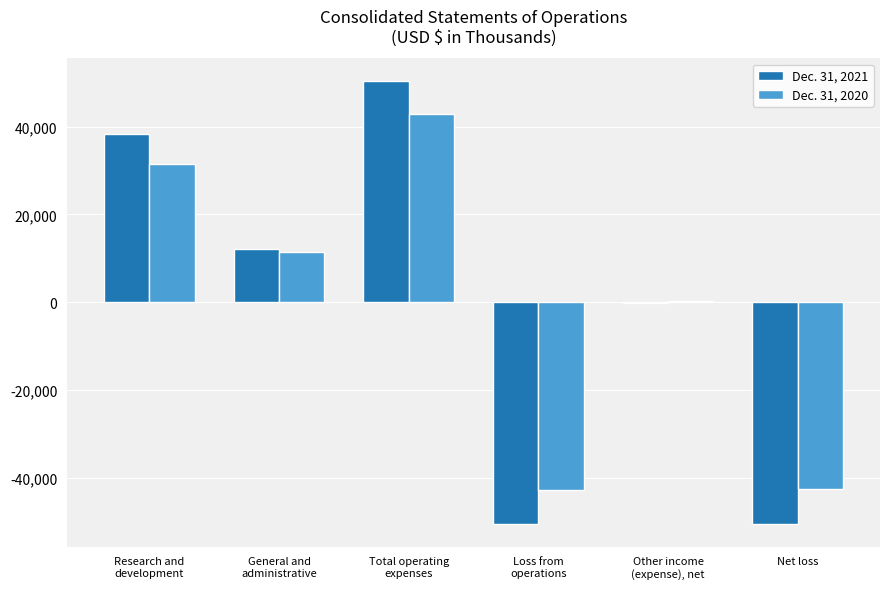

Is the value of Dec. 31, 2020 at Loss from
operations greater than the value of Dec. 31, 2021 at Net loss?

Yes